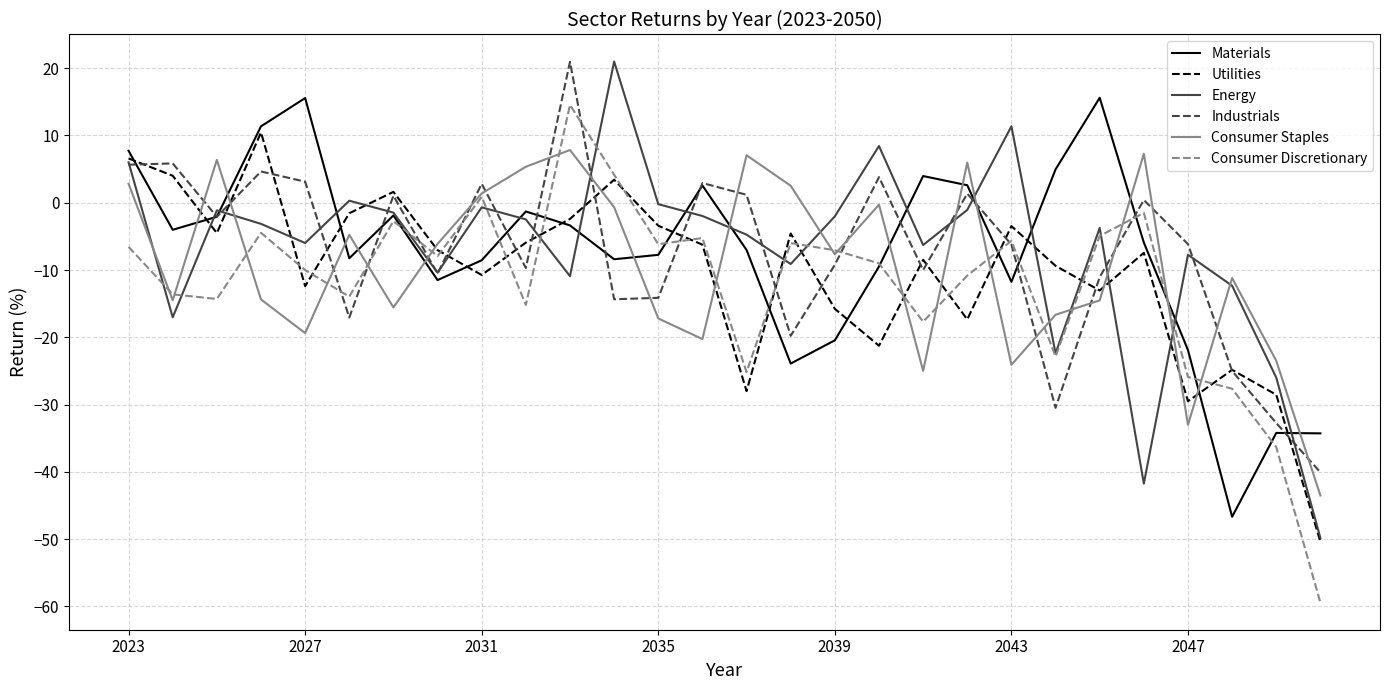

What is the minimum value for Energy?

-49.8